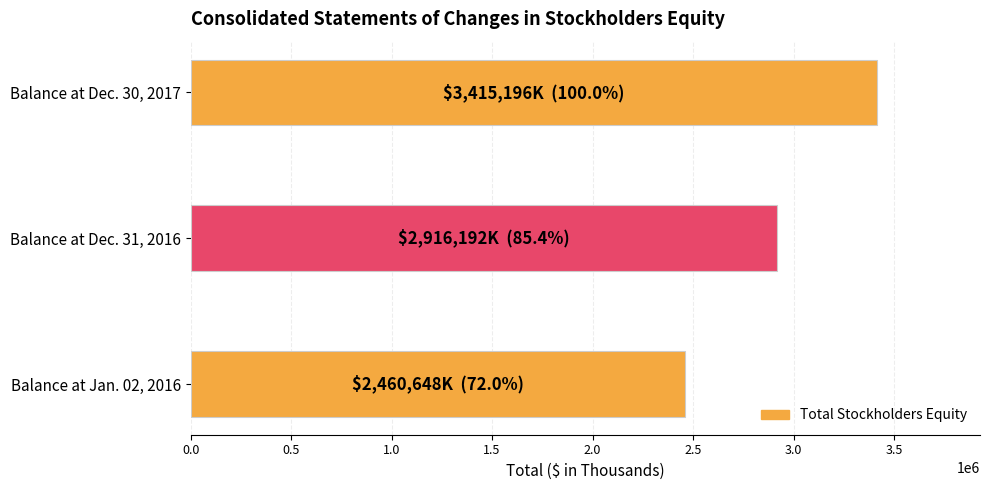

List the labels in order of value, largest first.

Balance at Dec. 30, 2017, Balance at Dec. 31, 2016, Balance at Jan. 02, 2016